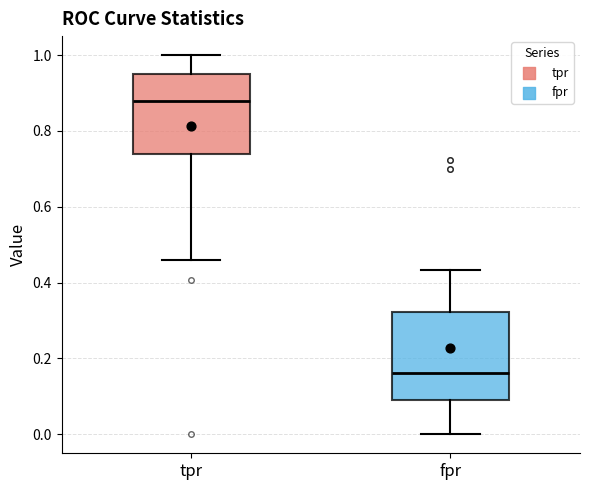

Which box has the lowest median line?

fpr